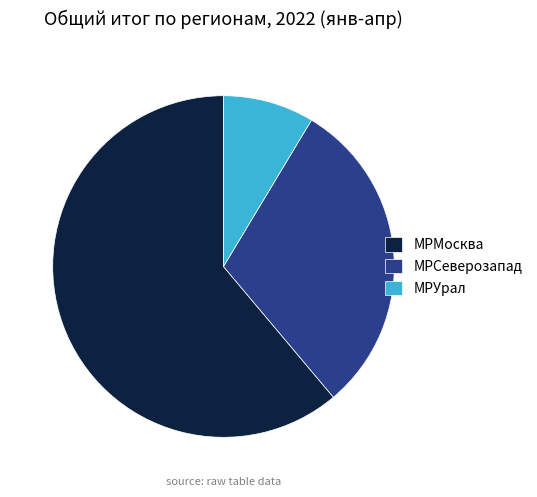

Does МРУрал account for over 50% of the chart?

No